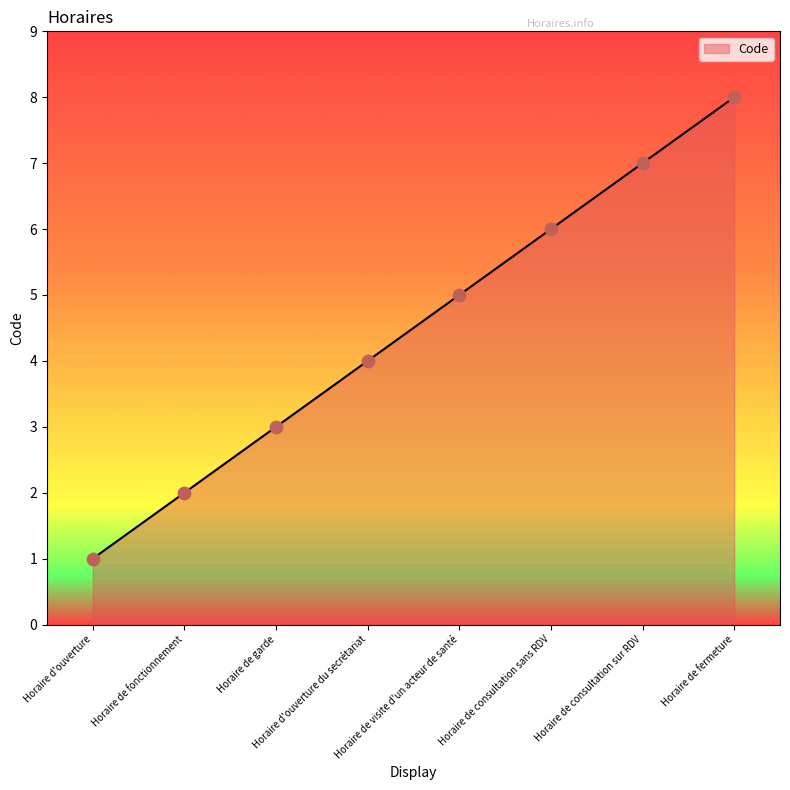

What is the ratio of the value at Horaire de fermeture to the value at Horaire de visite d'un acteur de santé?

1.6